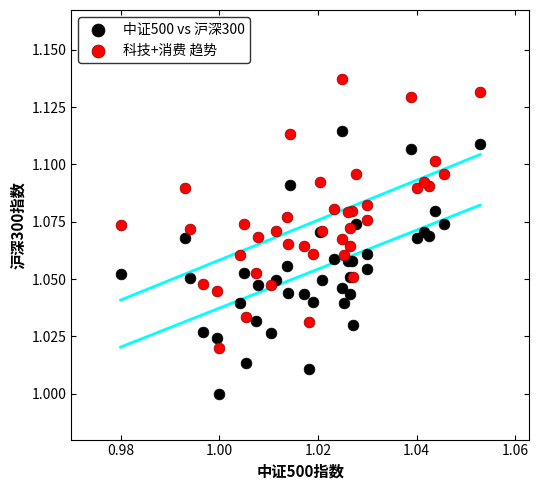

Which series contains the highest Y value?

科技+消费 趋势